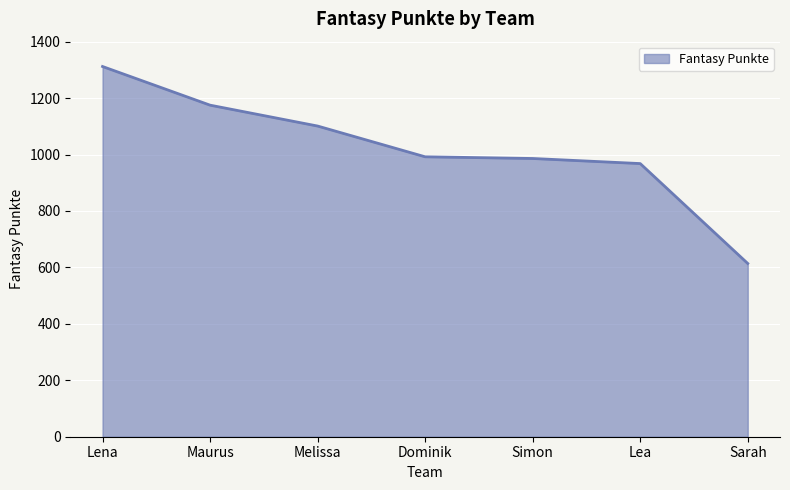

Is it true that the value at Dominik is 992?

True